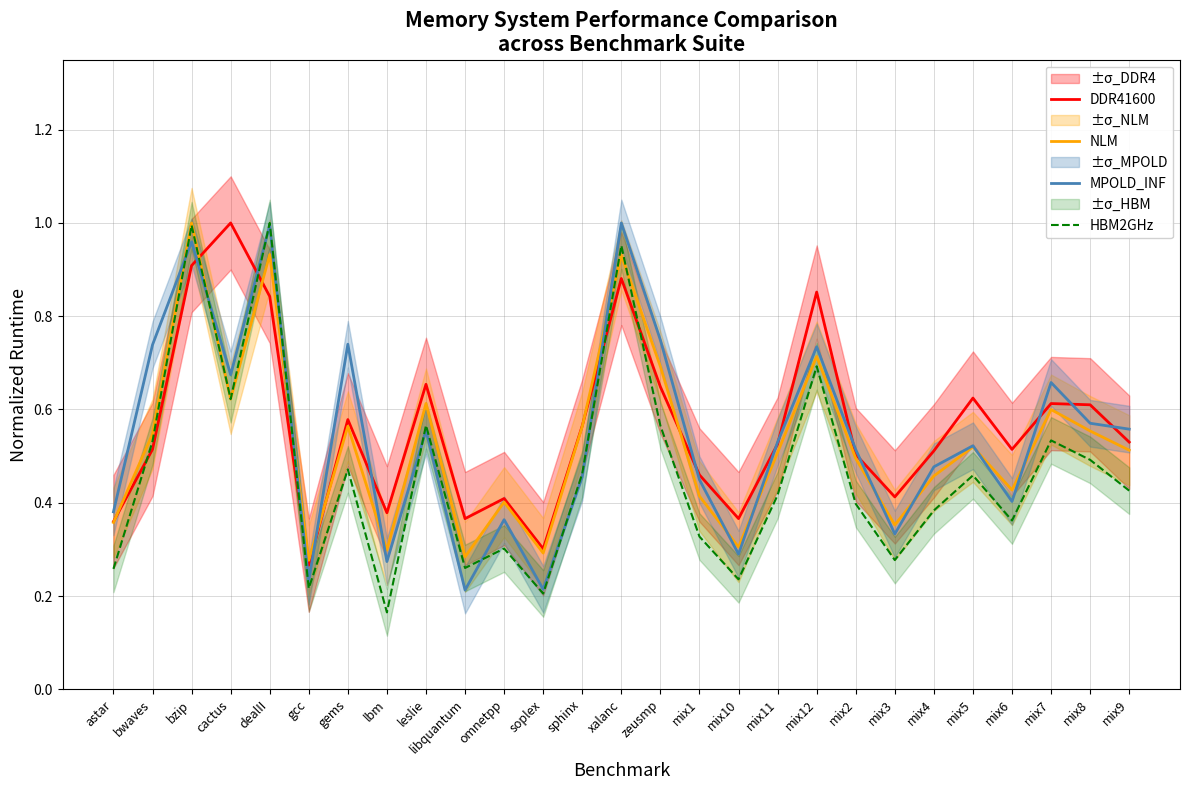

True or false: DDR41600 has a value of 0.2 at mix1.

False